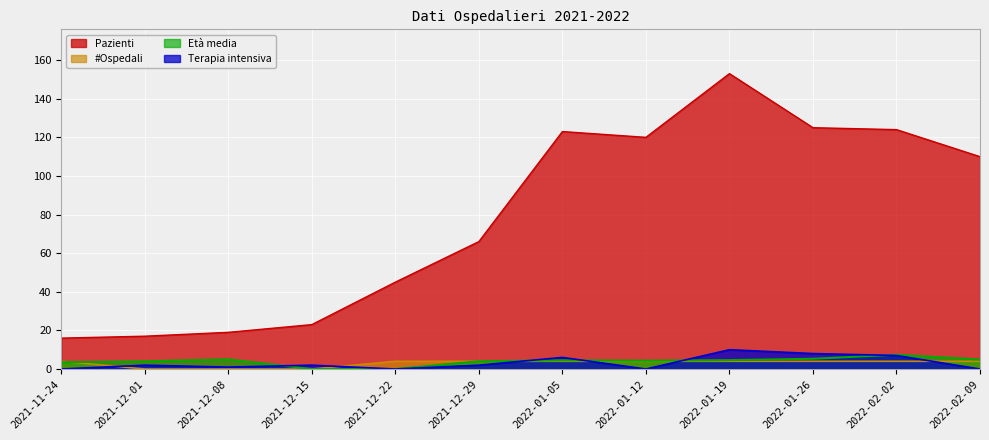

True or false: Pazienti and Terapia intensiva cross at least once.

False